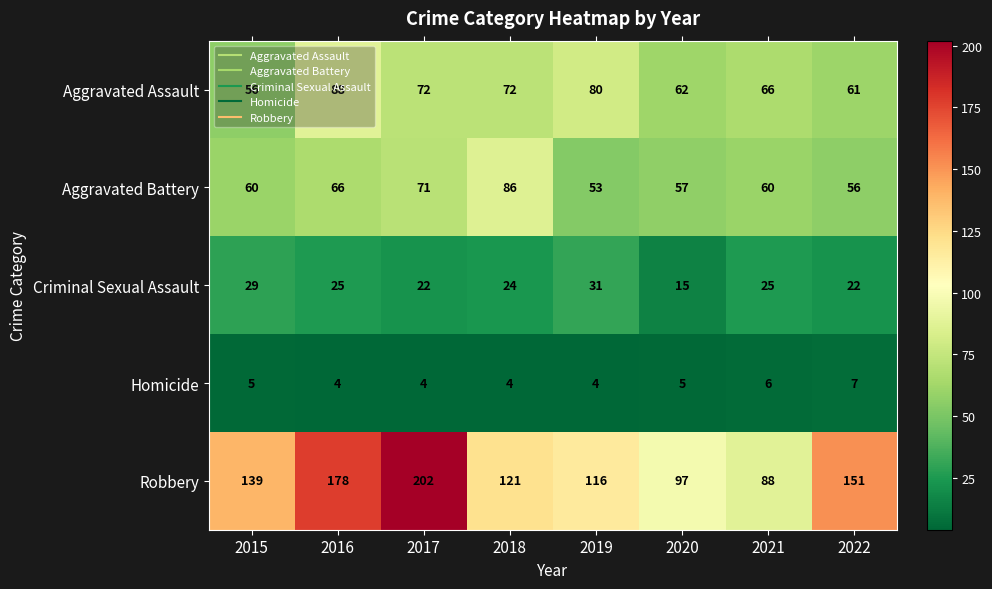

What is the difference between the Aggravated Assault values at 2015 and 2019?

24